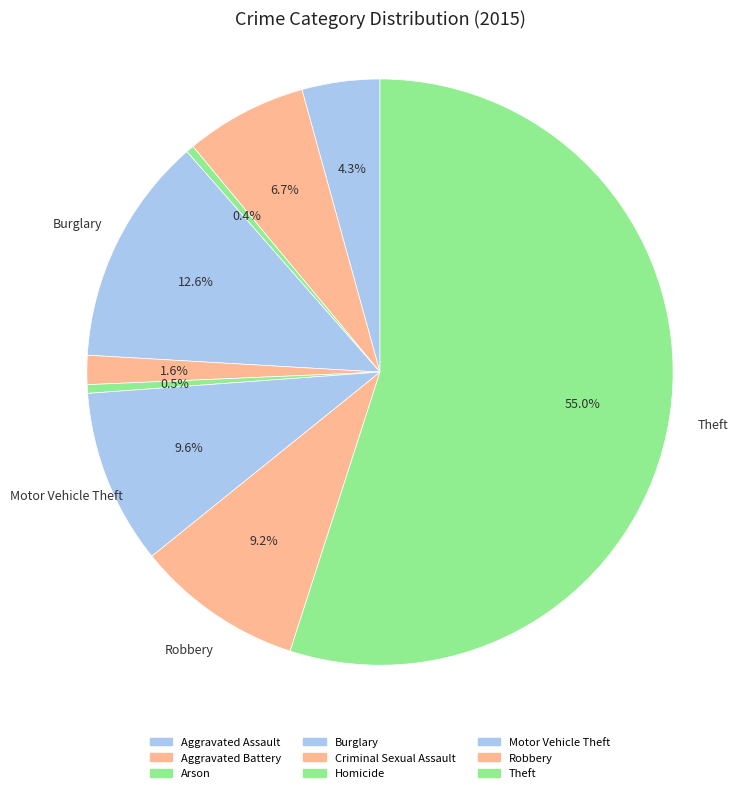

Does Criminal Sexual Assault represent more than half of the total?

No